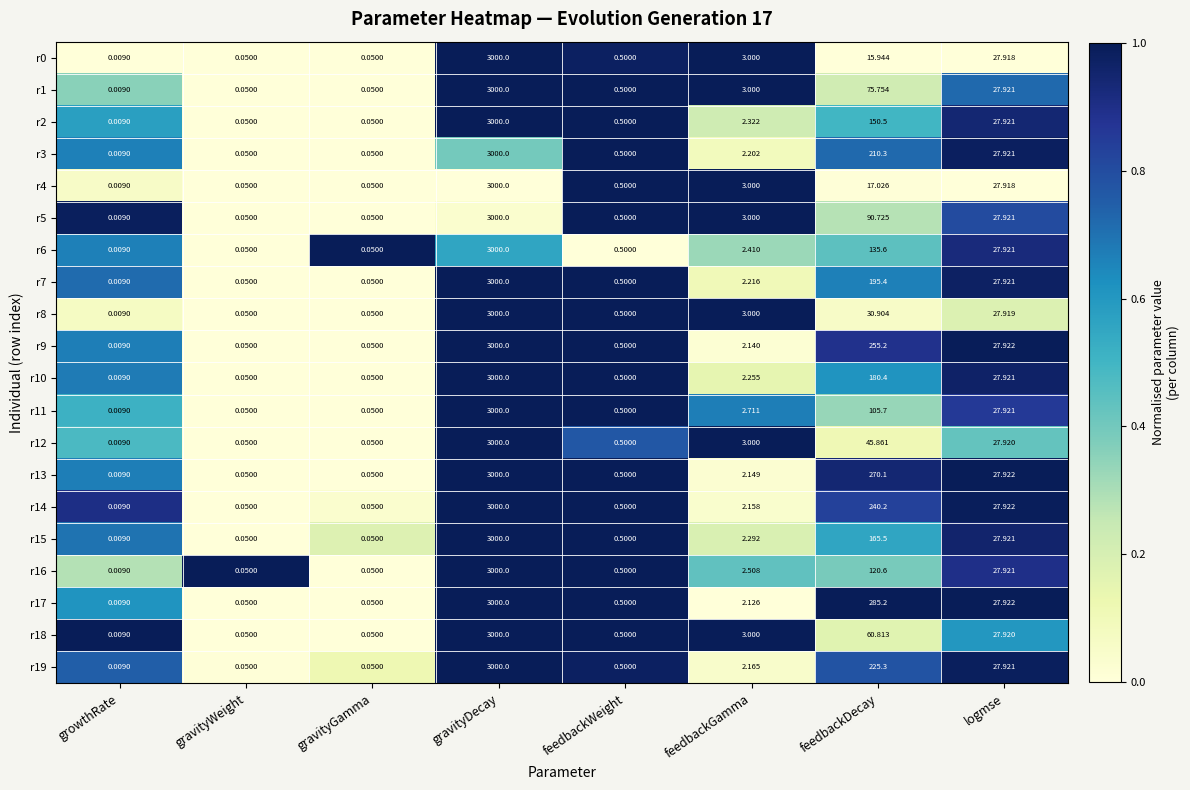

Where is r7 nearest to the value 1500?

feedbackDecay